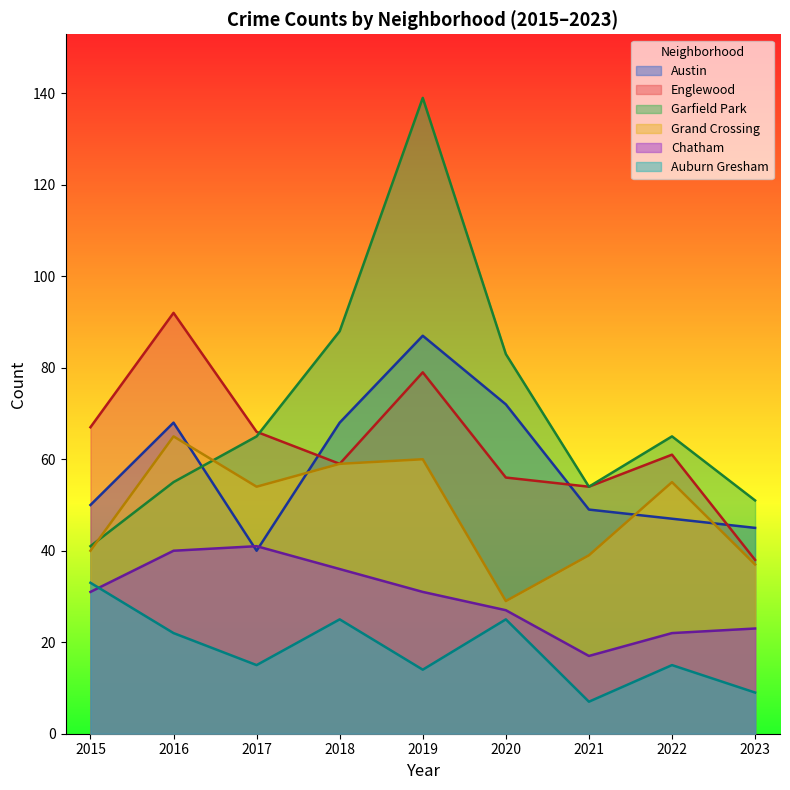

At which label does Grand Crossing reach its minimum?

2020